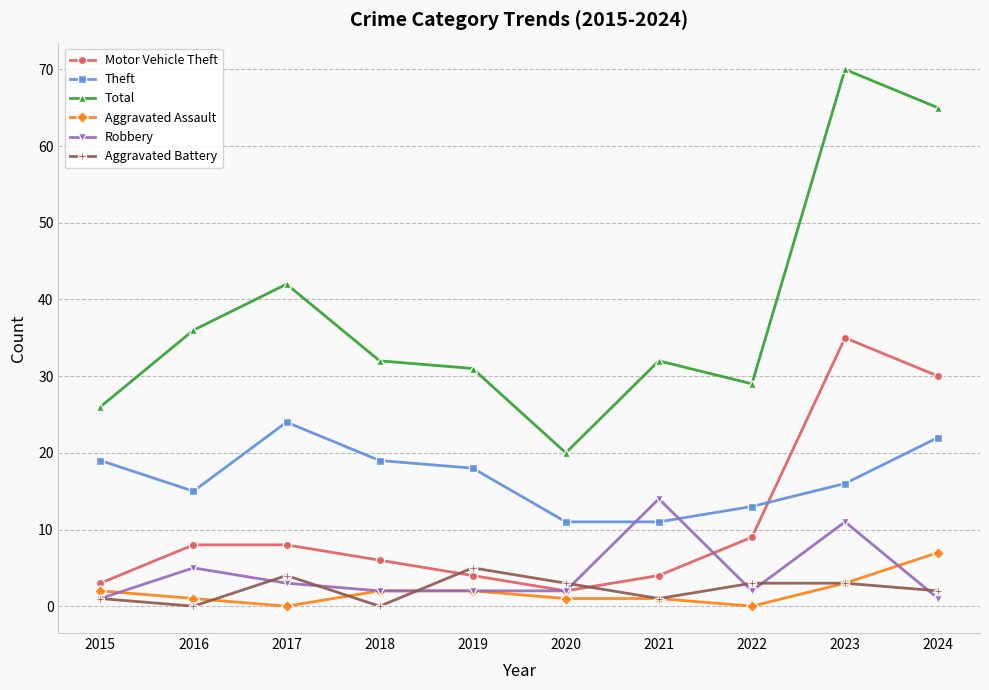

At which category is the sum across all series the highest?

2023